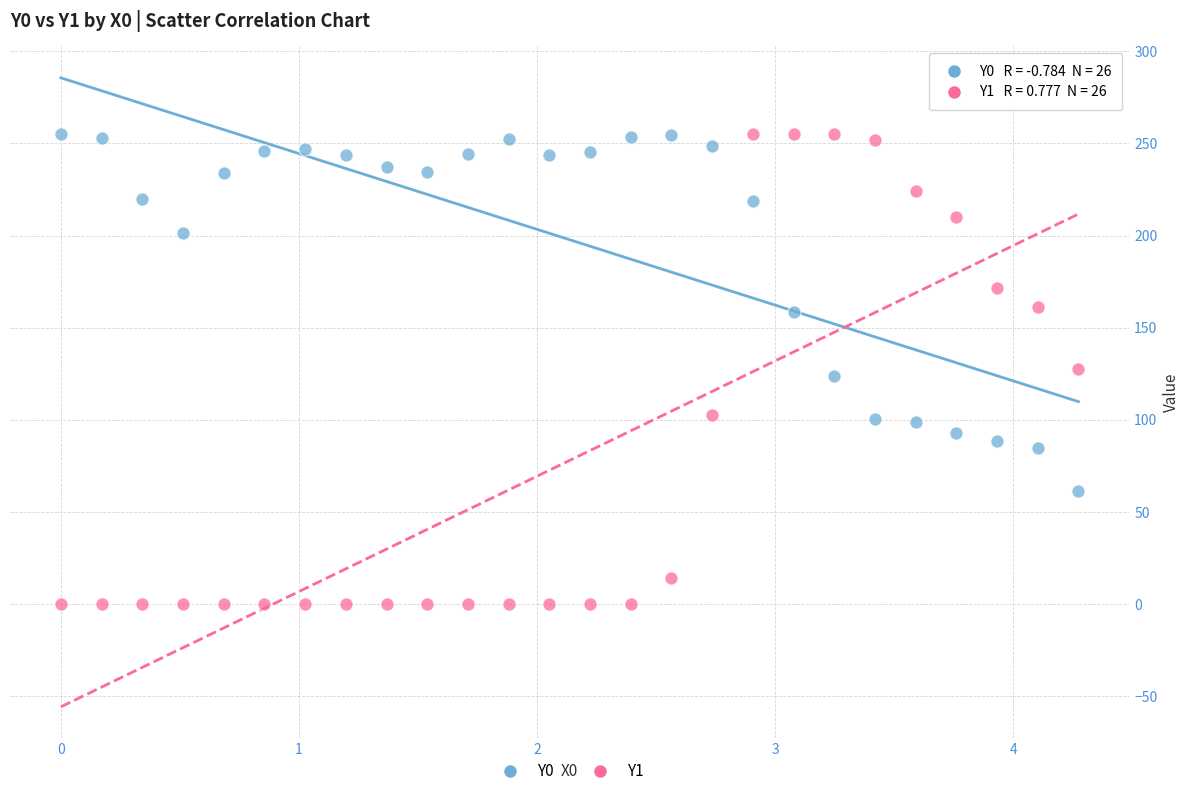

What is the X range (max minus min) for the scatter plot?

4.3